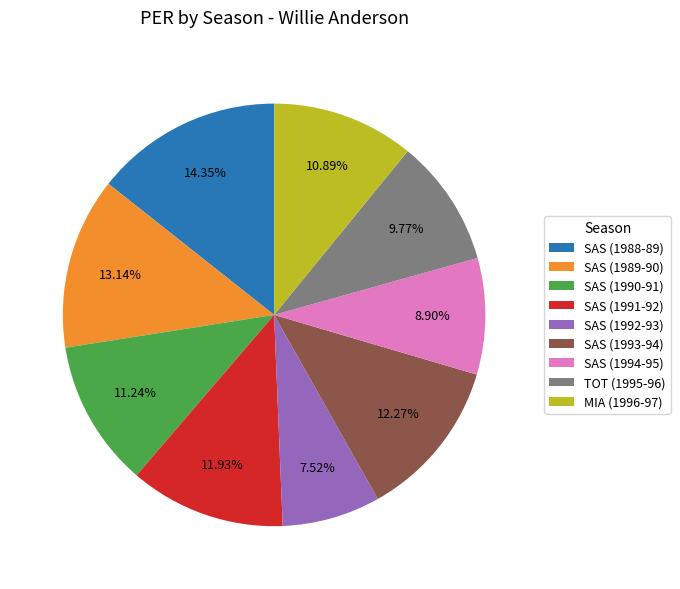

What percentage is NOT represented by SAS (1992-93)?

92.5%